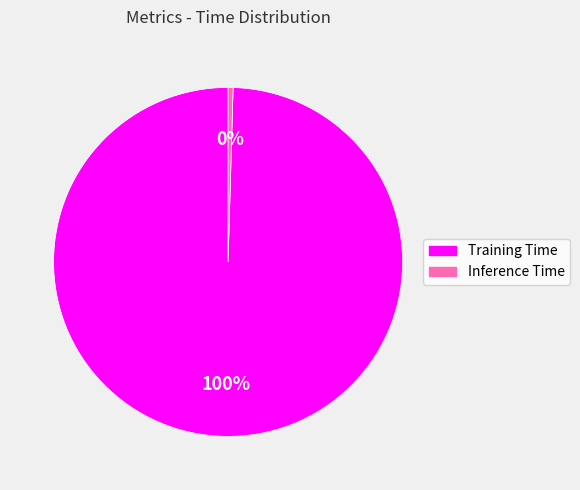

Which has a higher value, Training Time or Inference Time?

Training Time